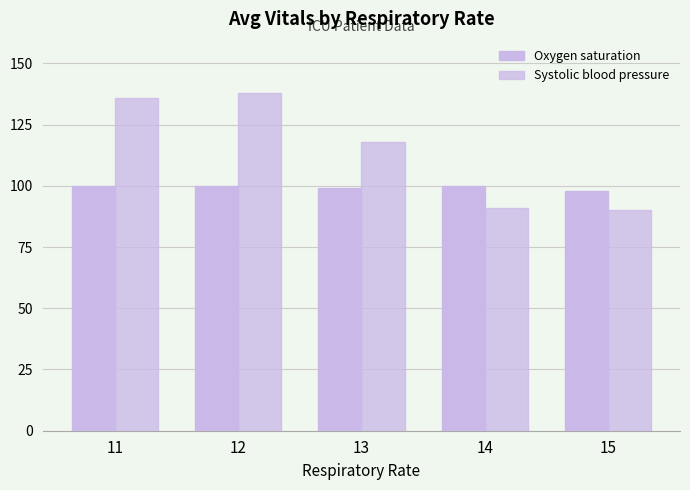

Are the bars grouped side by side (vs. stacked)?

Yes